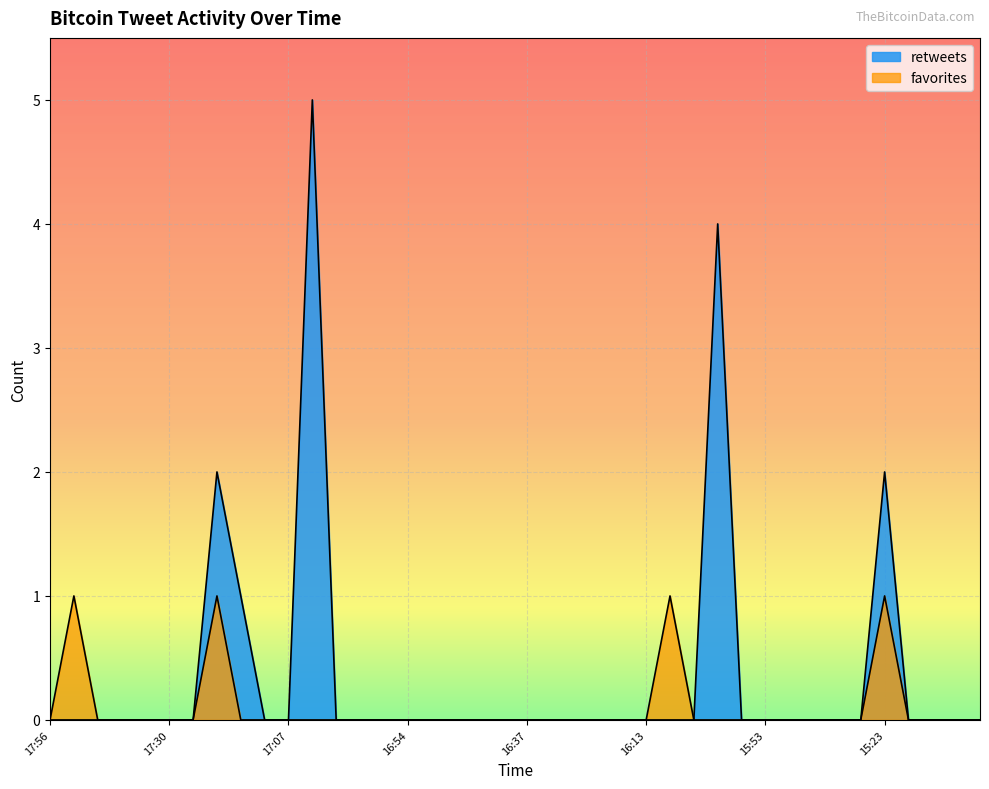

What is the difference between the maximum and minimum values in the favorites series?

1